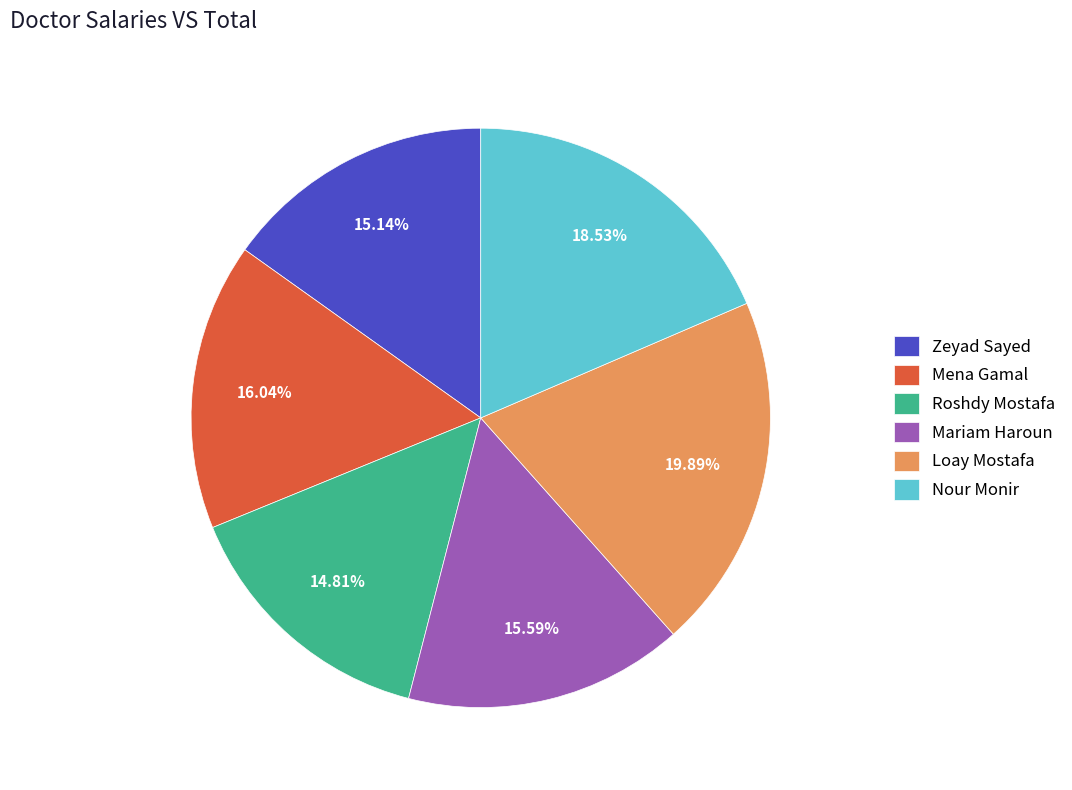

Which category has the biggest portion of the pie?

Loay Mostafa